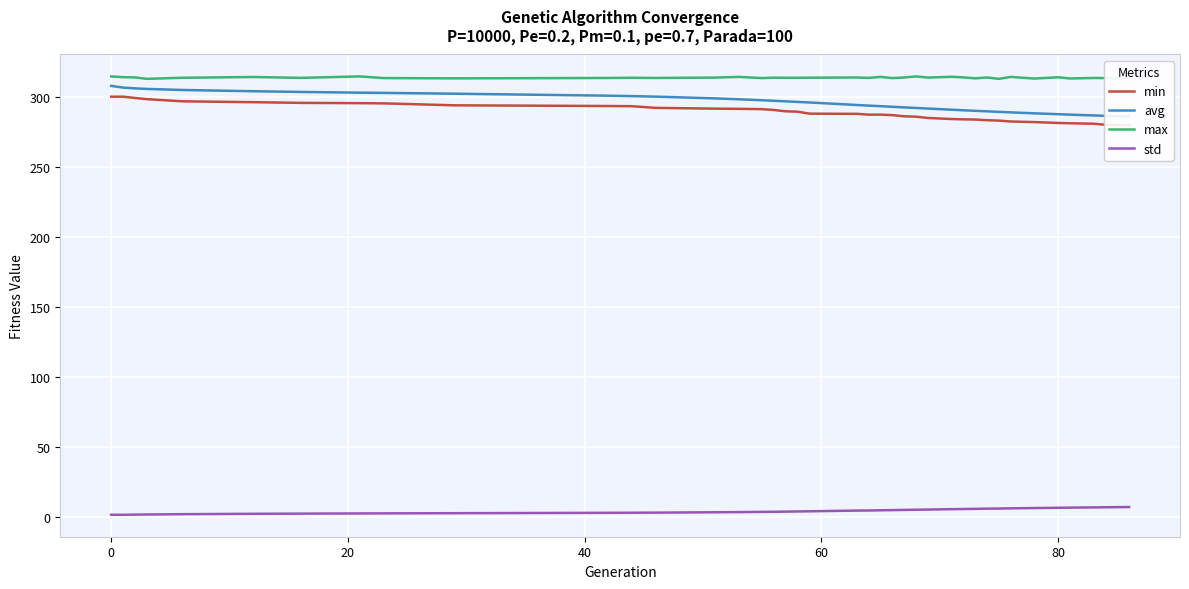

Count the number of data series in this chart.

4